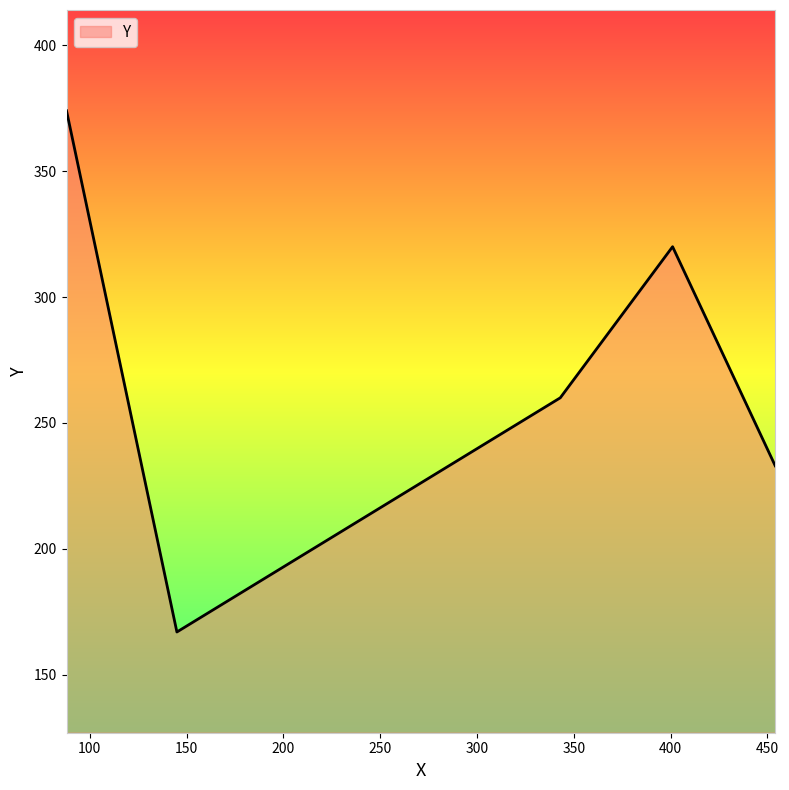

What is the minimum value shown in the chart?

167